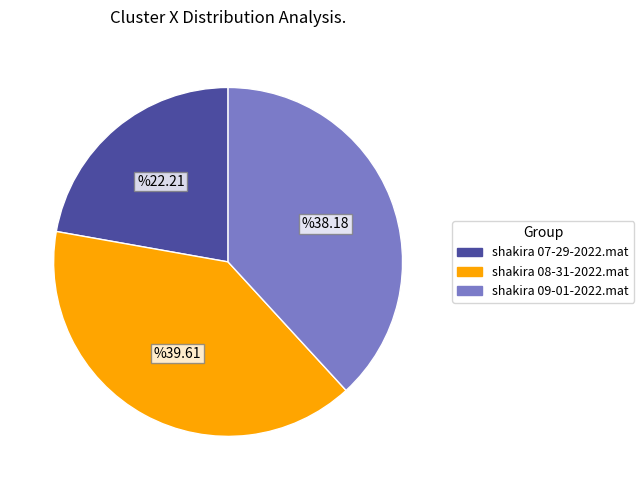

Which slice is the largest?

shakira 08-31-2022.mat